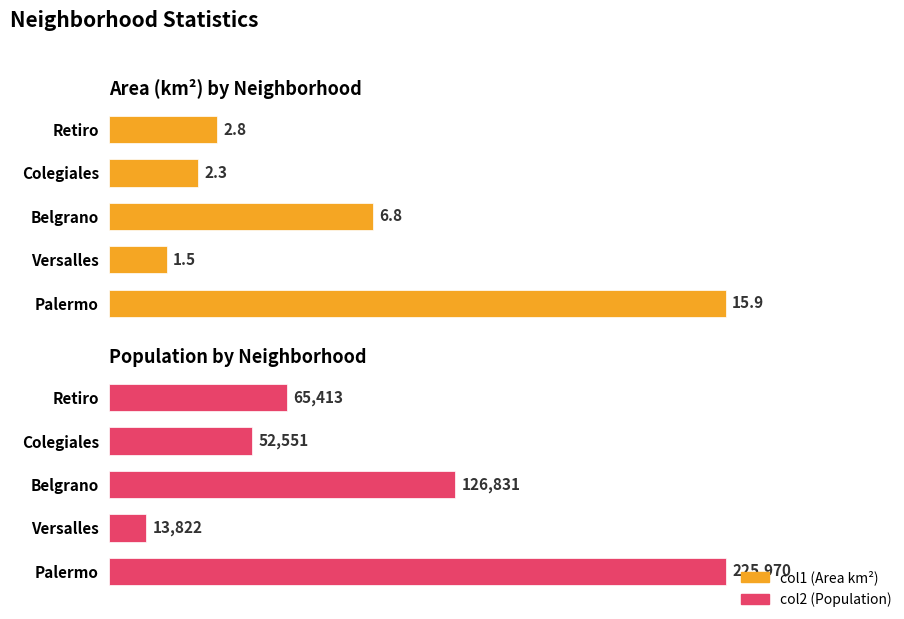

Count the number of data series in this chart.

2